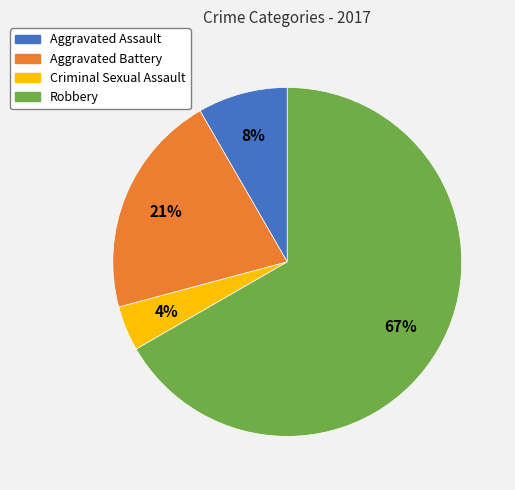

To the nearest percent, what portion does Aggravated Battery represent?

21%